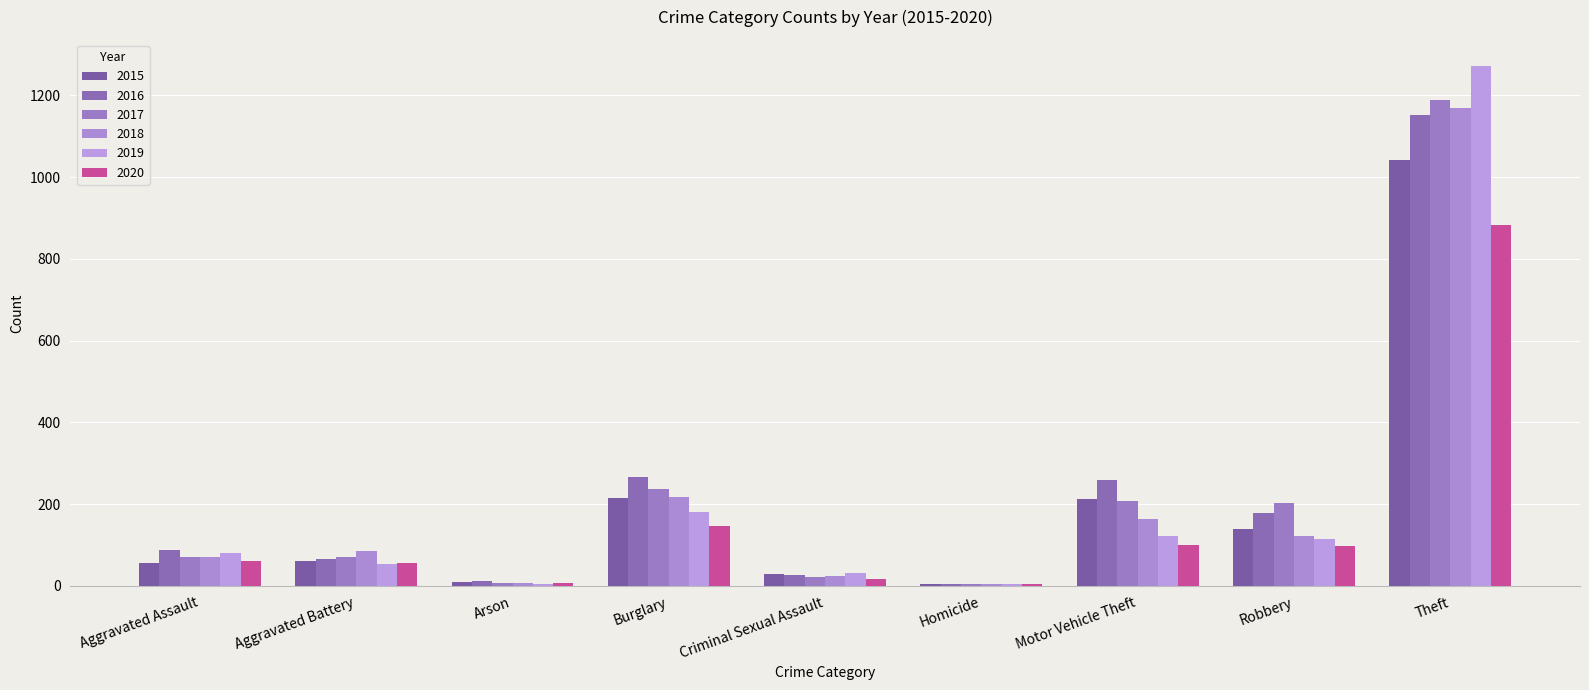

What are all the series names shown in the legend?

2015, 2016, 2017, 2018, 2019, 2020